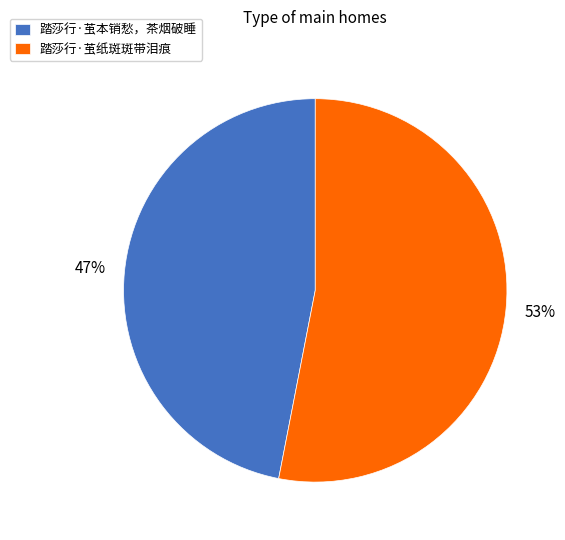

Do 踏莎行·茧本销愁，茶烟破睡 and 踏莎行·茧纸斑斑带泪痕 together represent more than half of the pie?

Yes